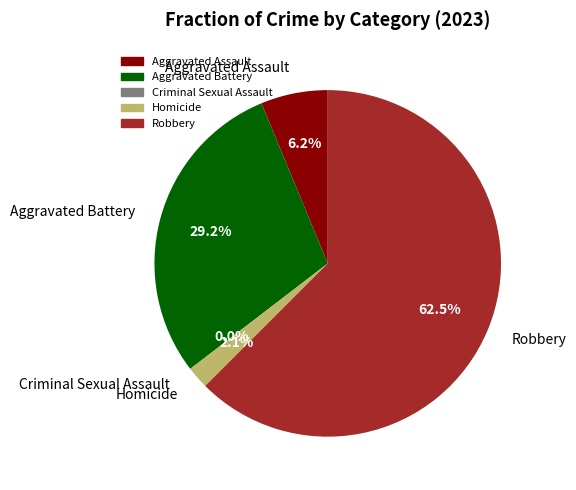

What is the change in value from Criminal Sexual Assault to Homicide?

+1